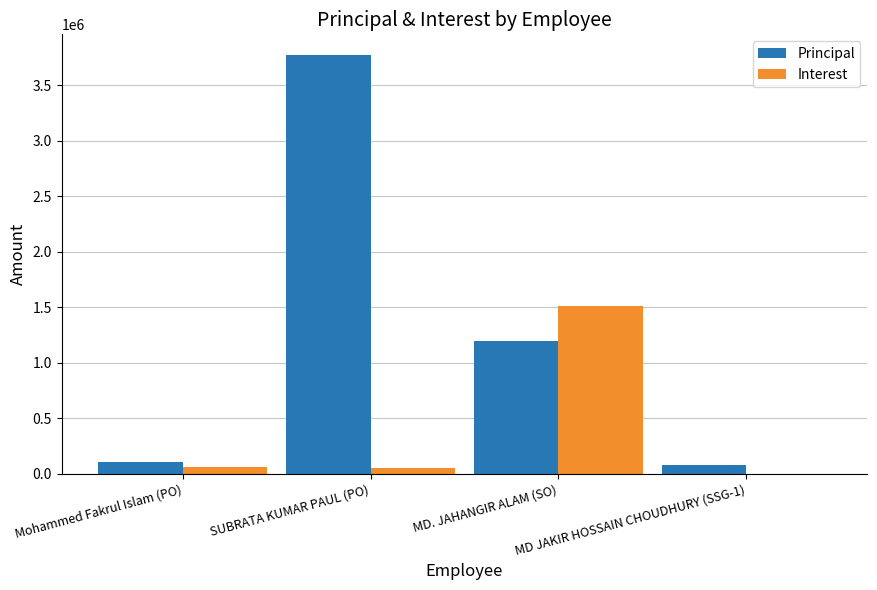

How many groups of bars are there?

4